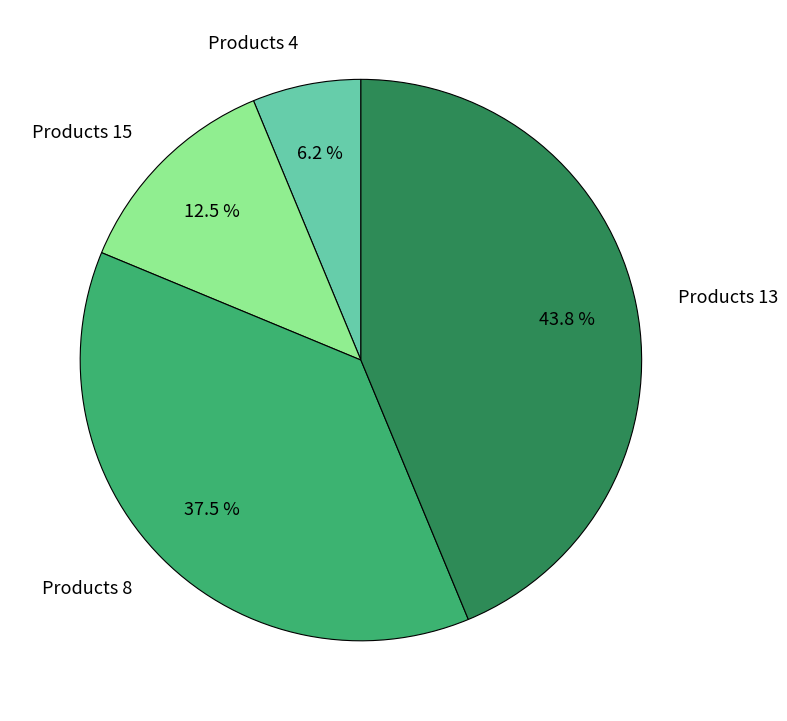

To the nearest percent, what is the average slice percentage?

25%